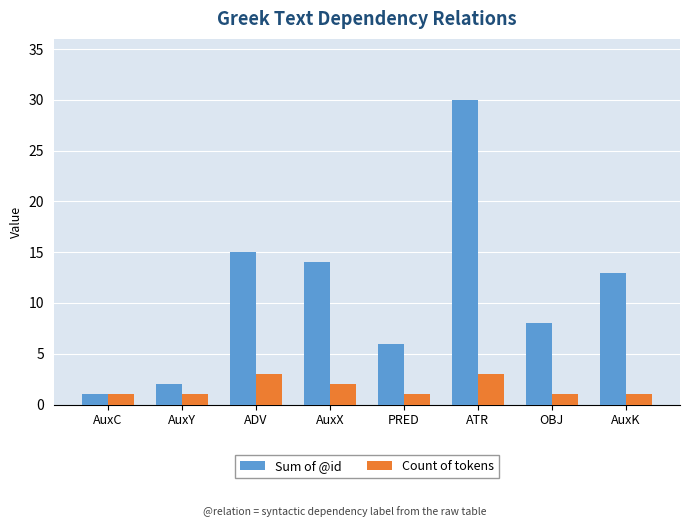

Which series has the largest total across all categories?

Sum of @id